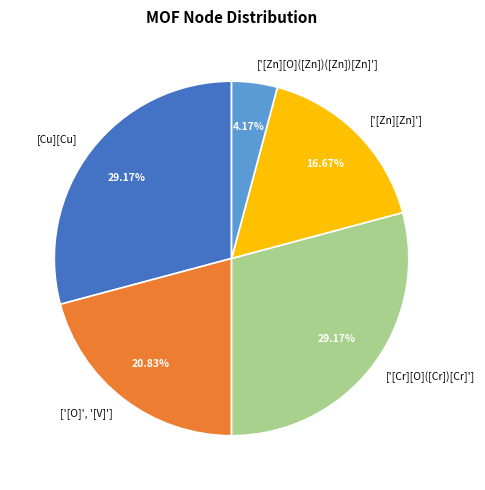

Count the number of slices in the pie.

5